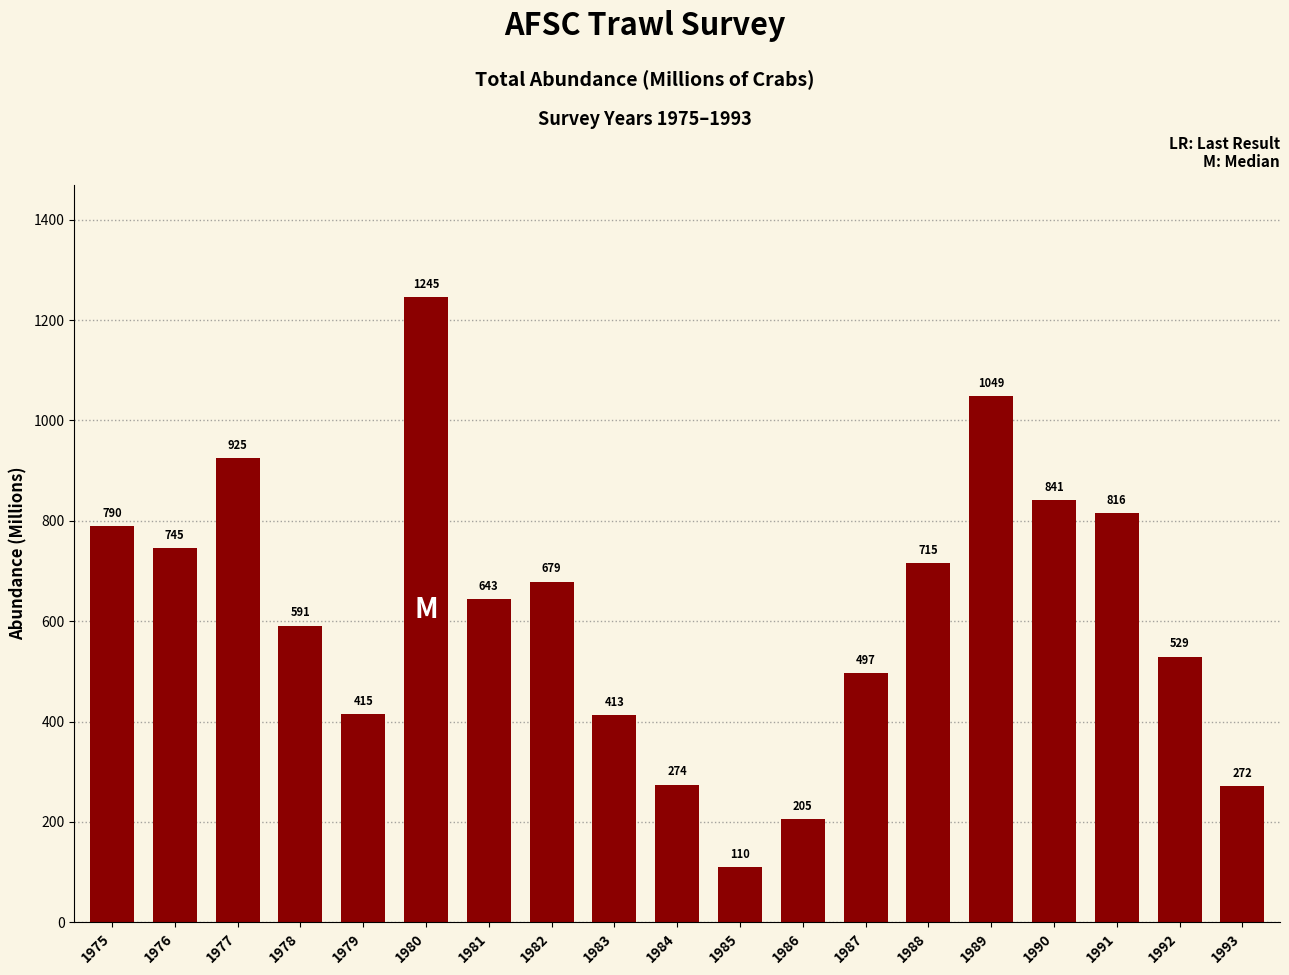

What is the difference between the values at 1978 and 1979?

175.7